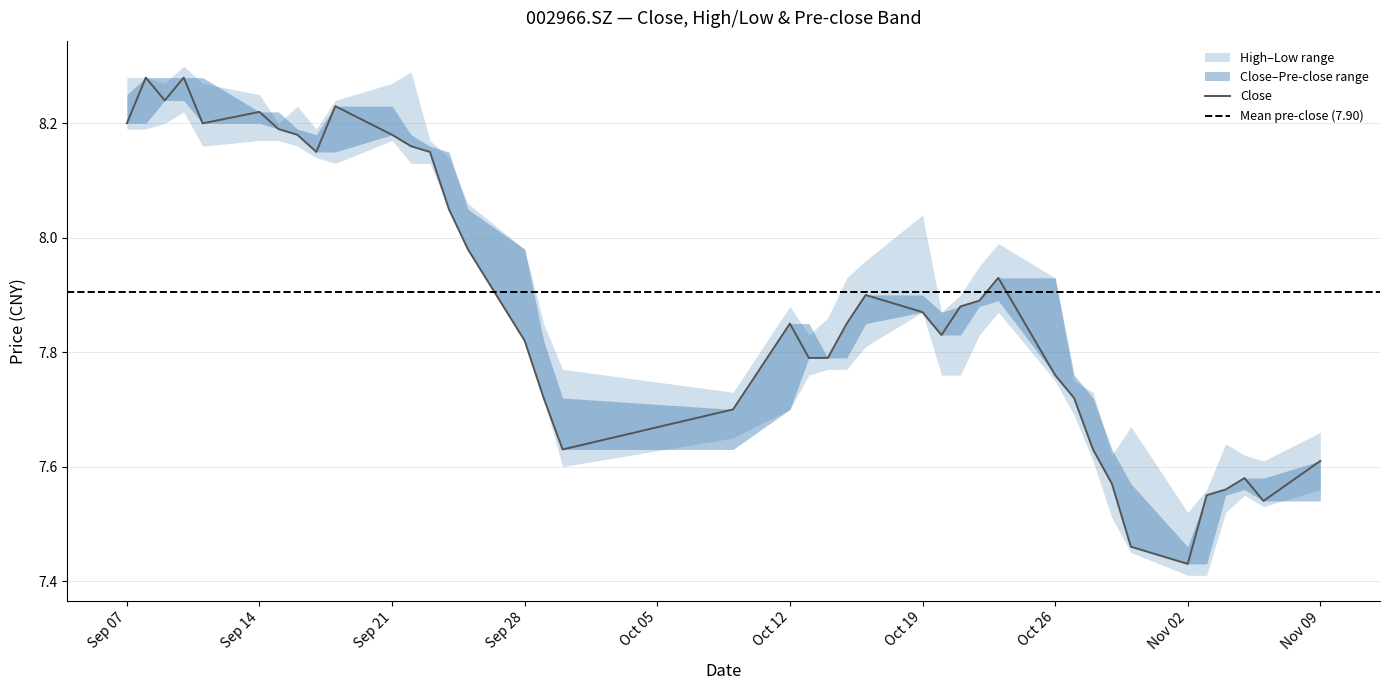

The high series shows 7.8 at 30. True or false?

True